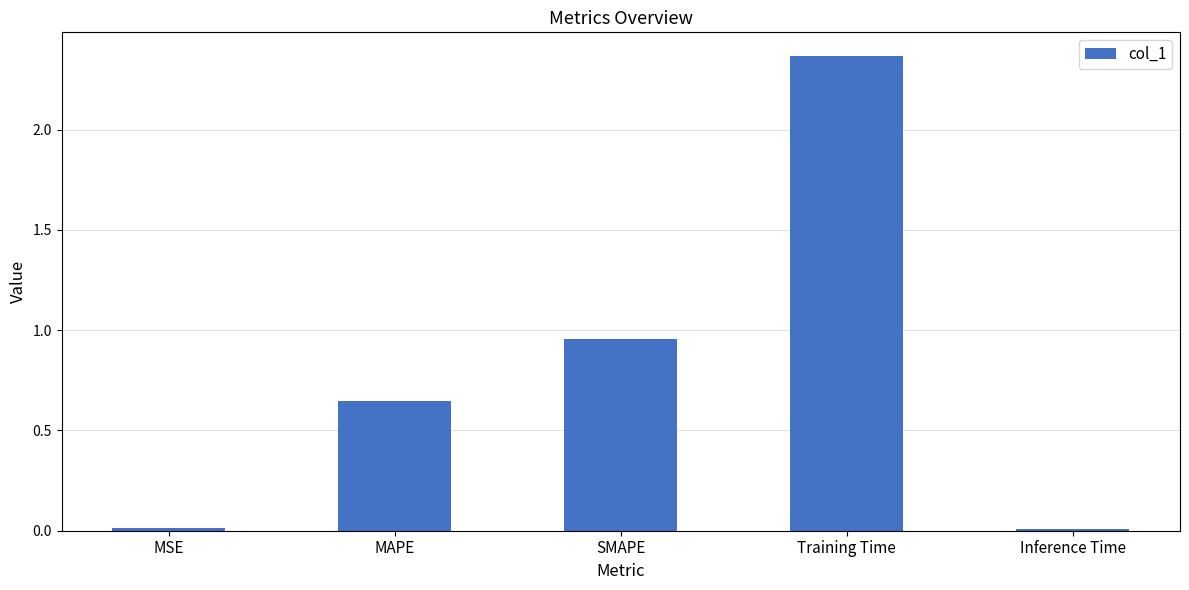

At which label is the value closest to 1?

SMAPE